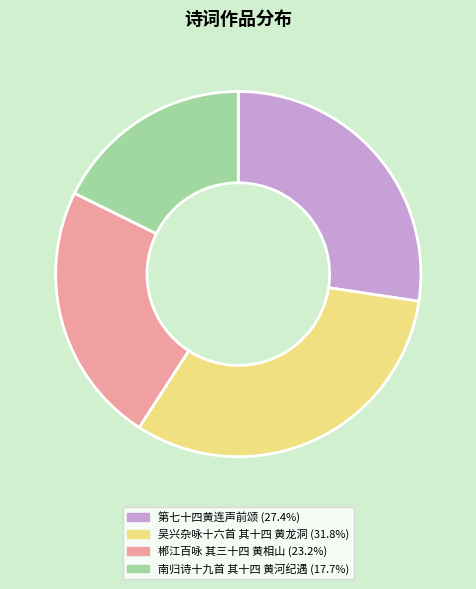

Rank the categories by value from highest to lowest.

吴兴杂咏十六首 其十四 黄龙洞, 第七十四黄连声前颂, 郴江百咏 其三十四 黄相山, 南归诗十九首 其十四 黄河纪遇